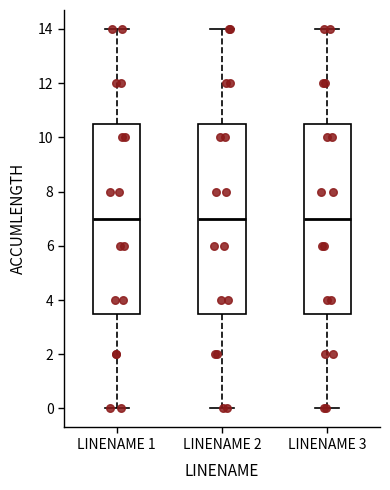

Reading left to right, transcribe this box plot: for each box, give where its median line is, the range the box spans, and where its two whiskers end, as read against the y-axis. The values are not printed on the chart, so give them approximately, as read against the axis.

LINENAME 1: median 7.0, box 3.6 to 10.6, whiskers 0.0 to 14.0
LINENAME 2: median 7.0, box 3.6 to 10.6, whiskers 0.0 to 14.0
LINENAME 3: median 7.0, box 3.6 to 10.6, whiskers 0.0 to 14.0